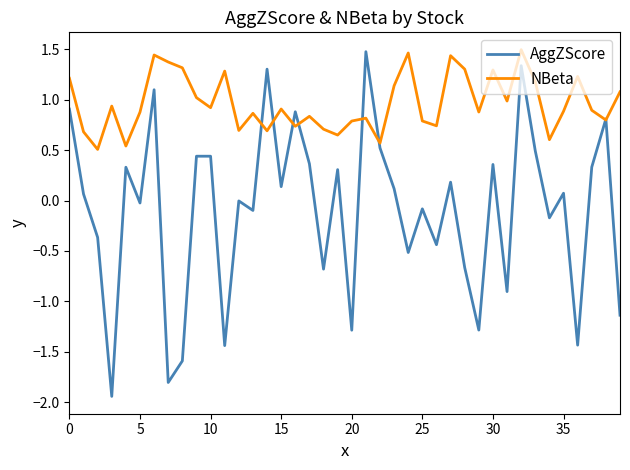

What is the difference between the second highest and second lowest values in the NBeta series?

0.9